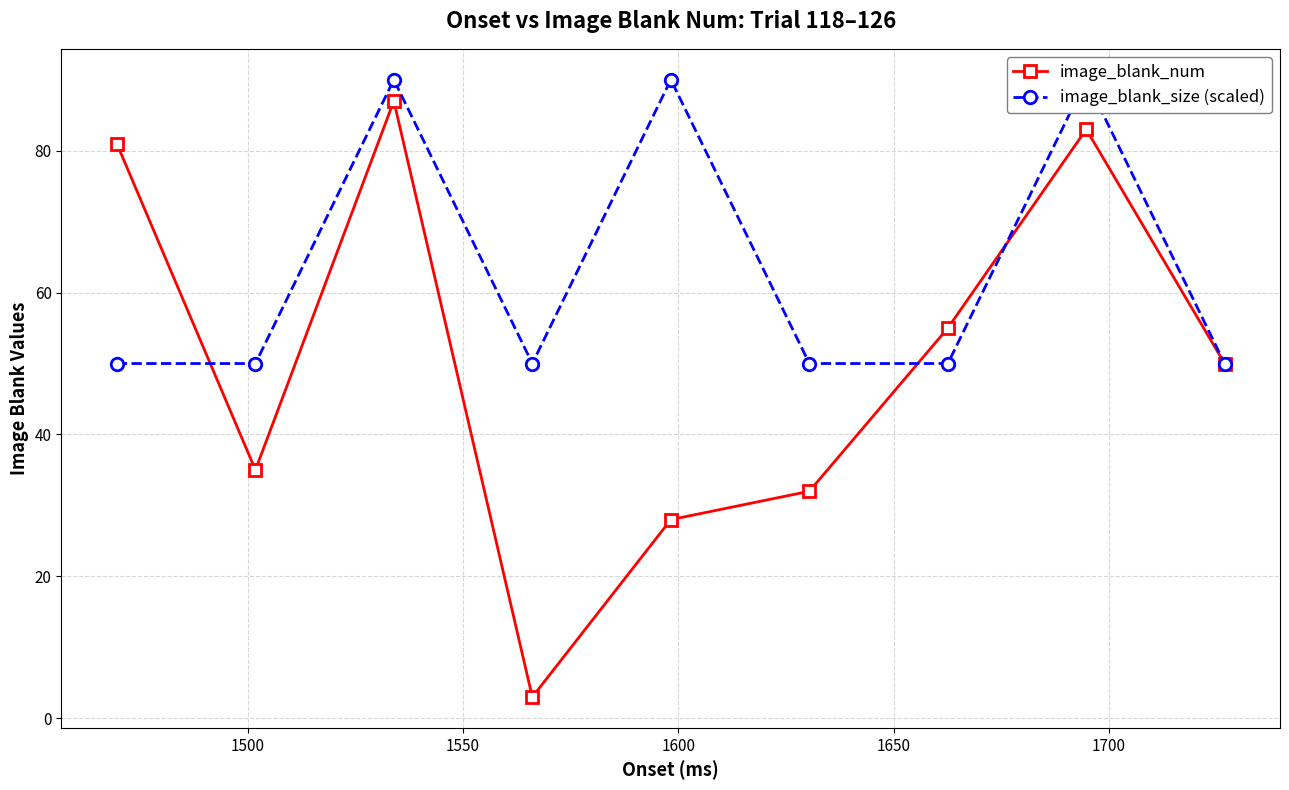

How many interior local valleys does the image_blank_num series have?

2